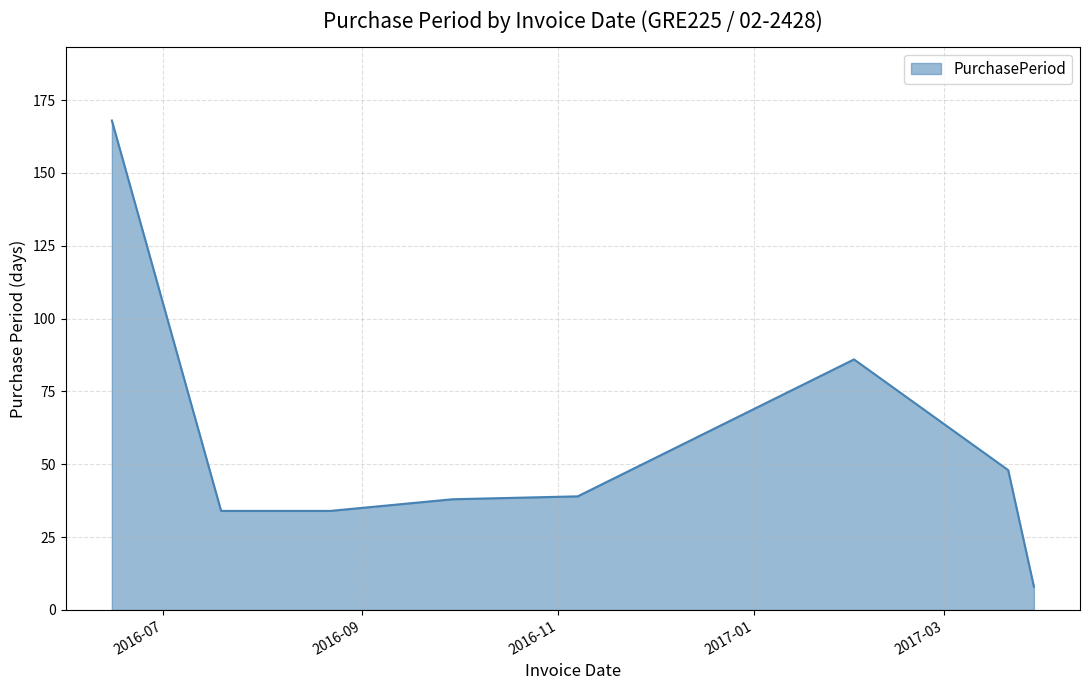

What is the minimum value shown in the chart?

8